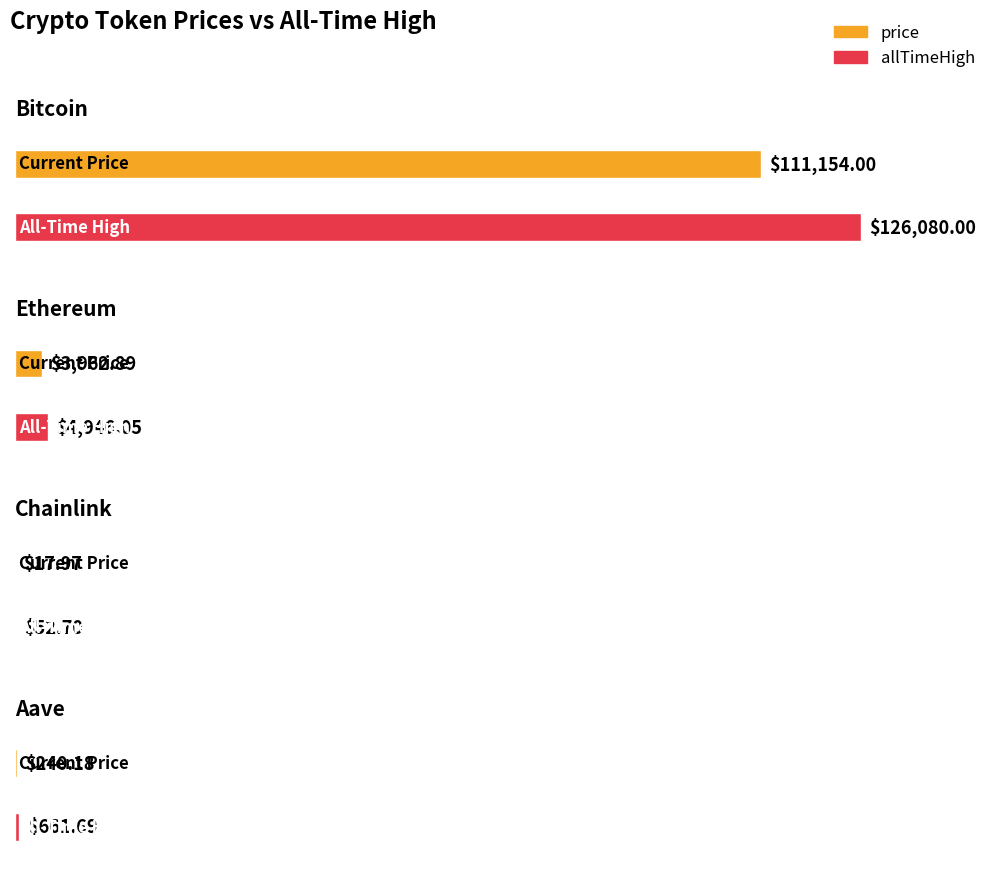

What is the difference between the second highest and second lowest values in the allTimeHigh series?

4284.4